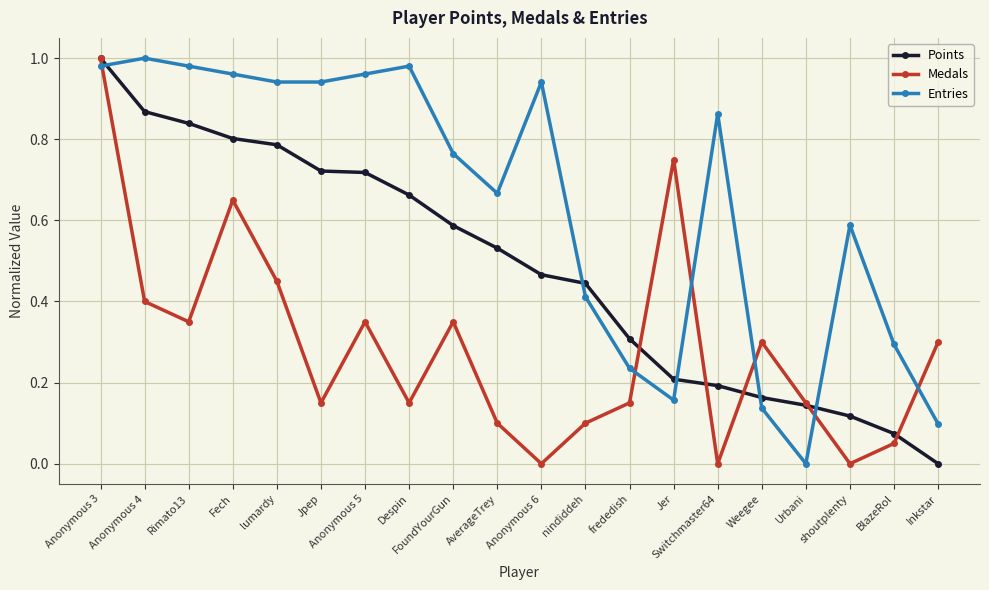

List the series in order of their overall mean, lowest first.

Medals, Points, Entries